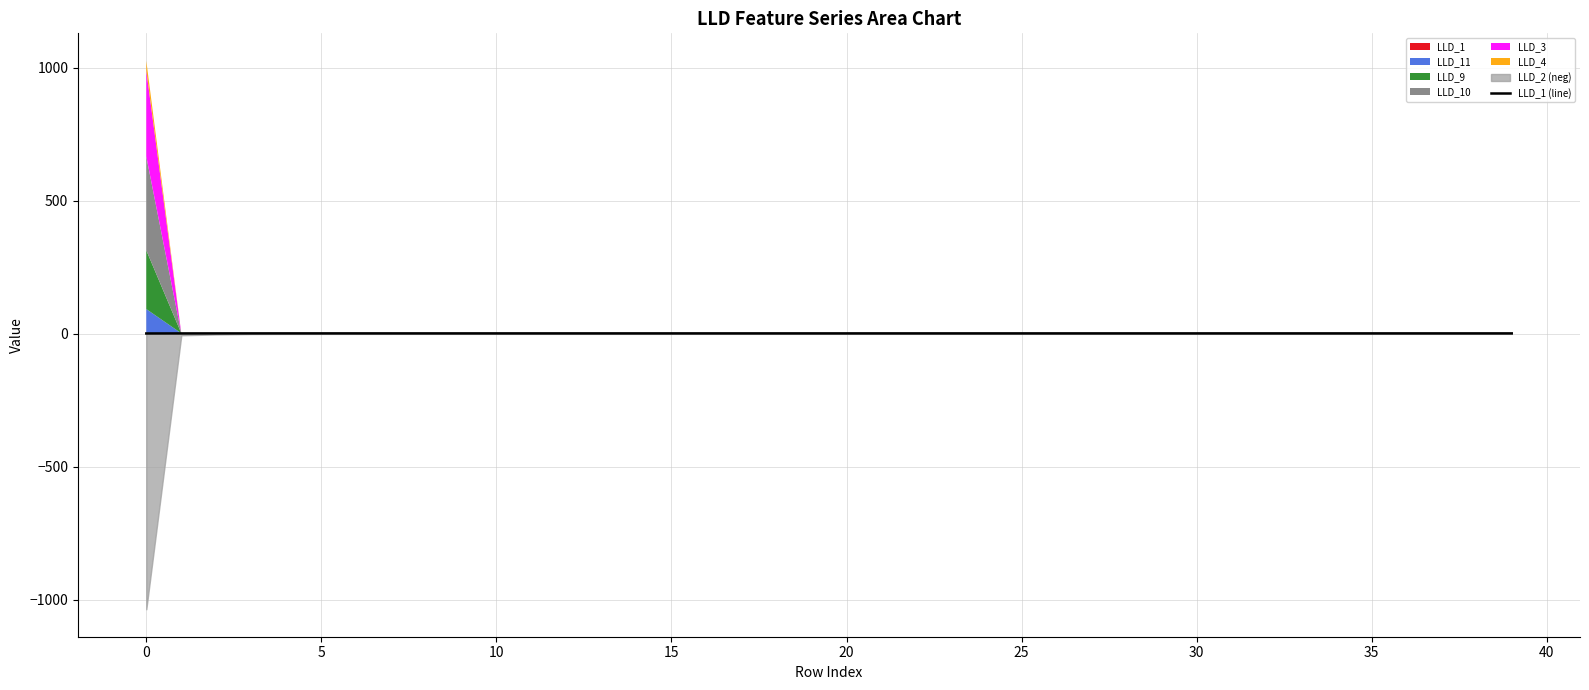

Read the value at 5.

1.1